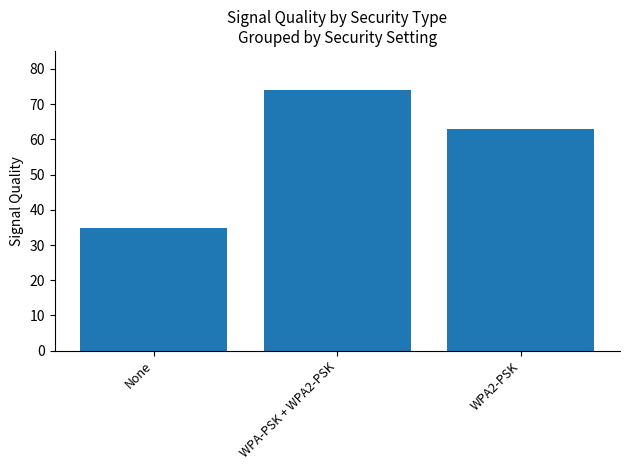

What is the greatest value displayed?

74.0